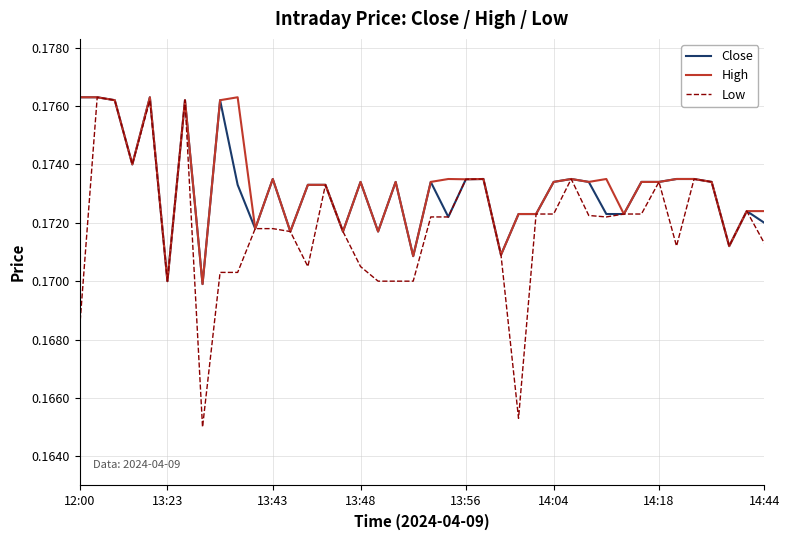

Which series has the largest range (max minus min)?

Low